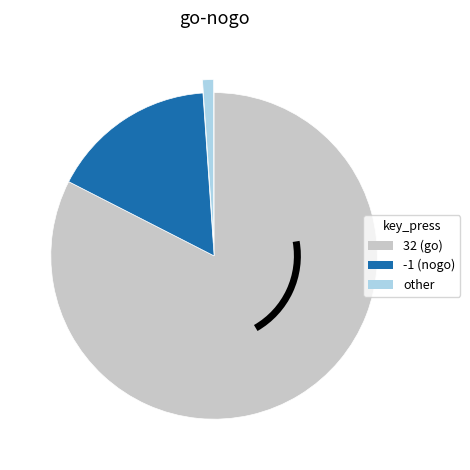

Count the number of slices in the pie.

3